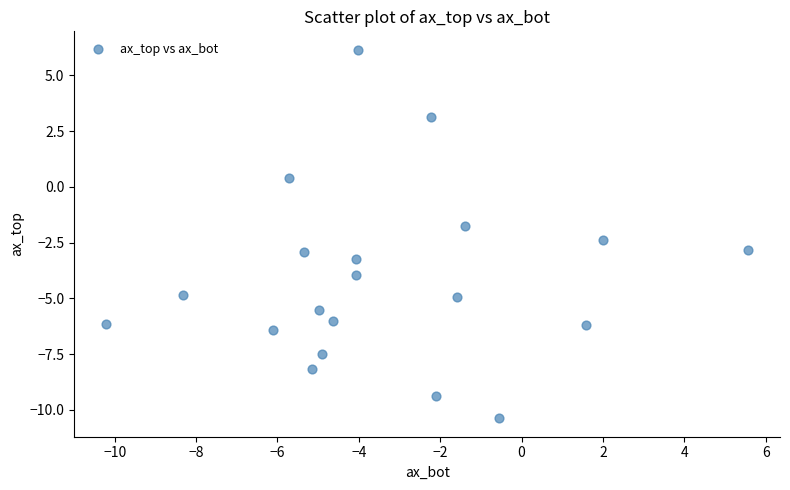

What is the range of X values (max minus min)?

15.8